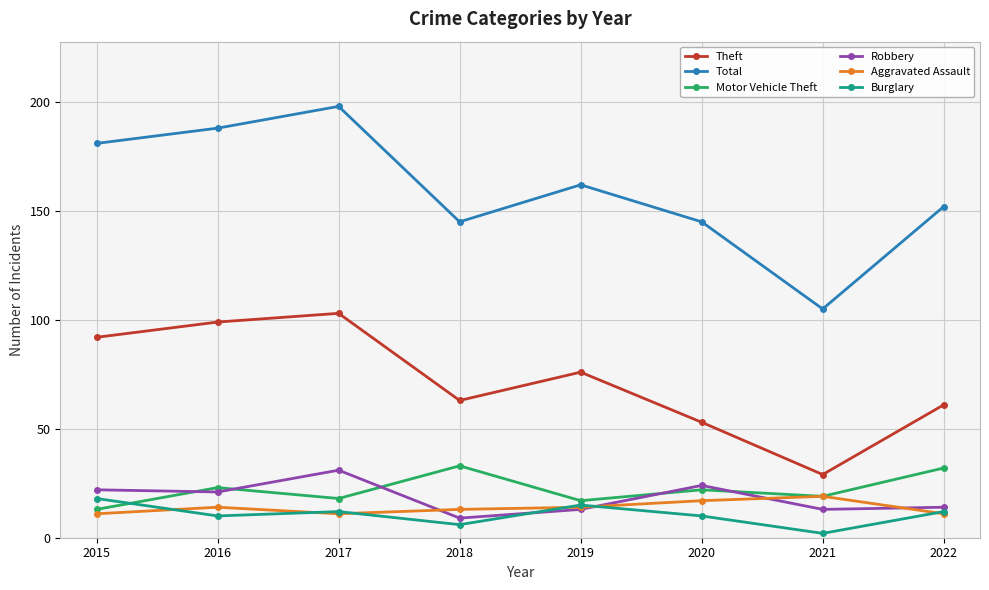

What is the difference between the Burglary values at 2021 and 2015?

16